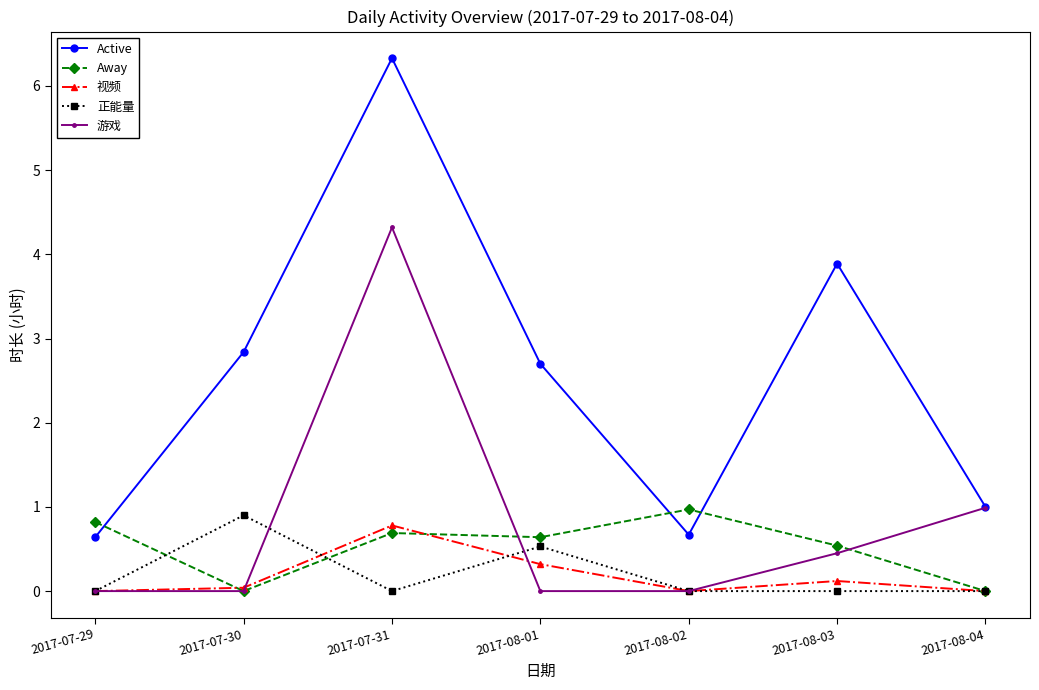

What is the label of the 1st point from the left?

2017-07-29